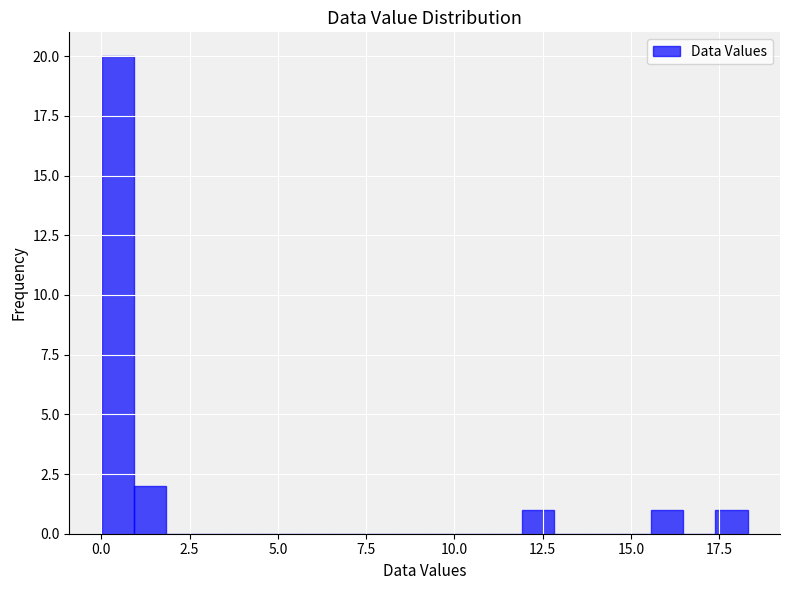

Around what value on the x-axis is the tallest bar? Give the approximate position of its centre, as read against the axis.

0.5